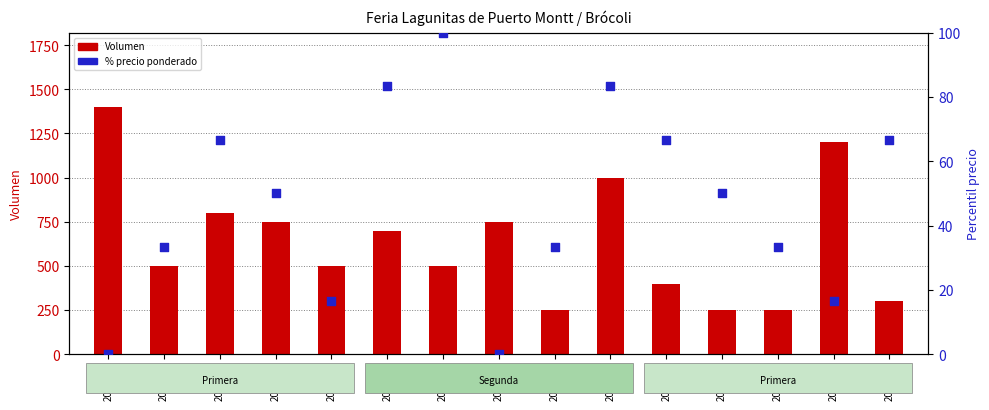

Which series contains the lowest Y value?

% precio ponderado